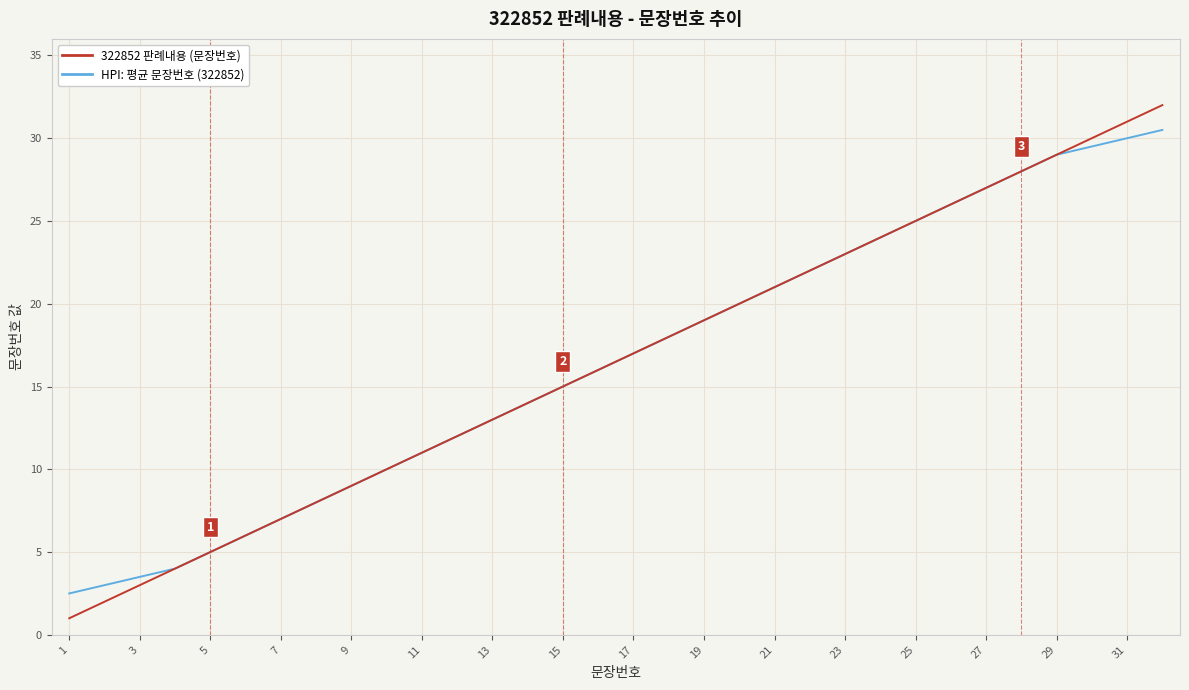

Which series has the largest range (max minus min)?

322852 판례내용 (문장번호)